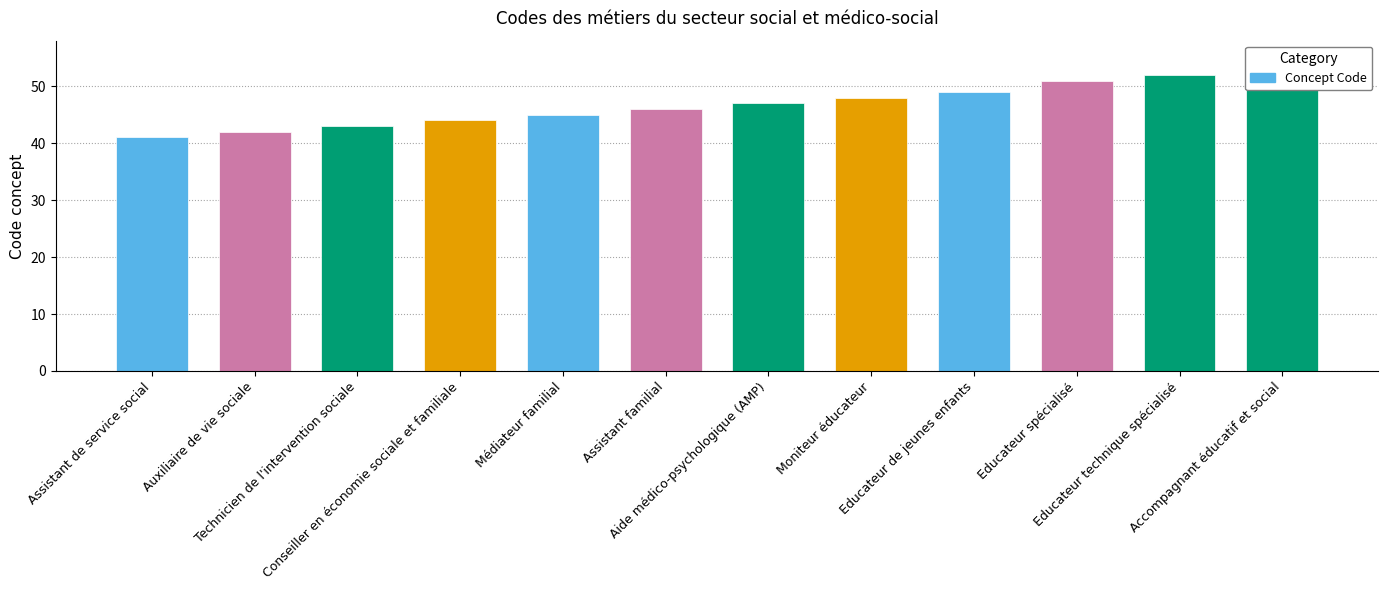

What is the sum of all values?

561